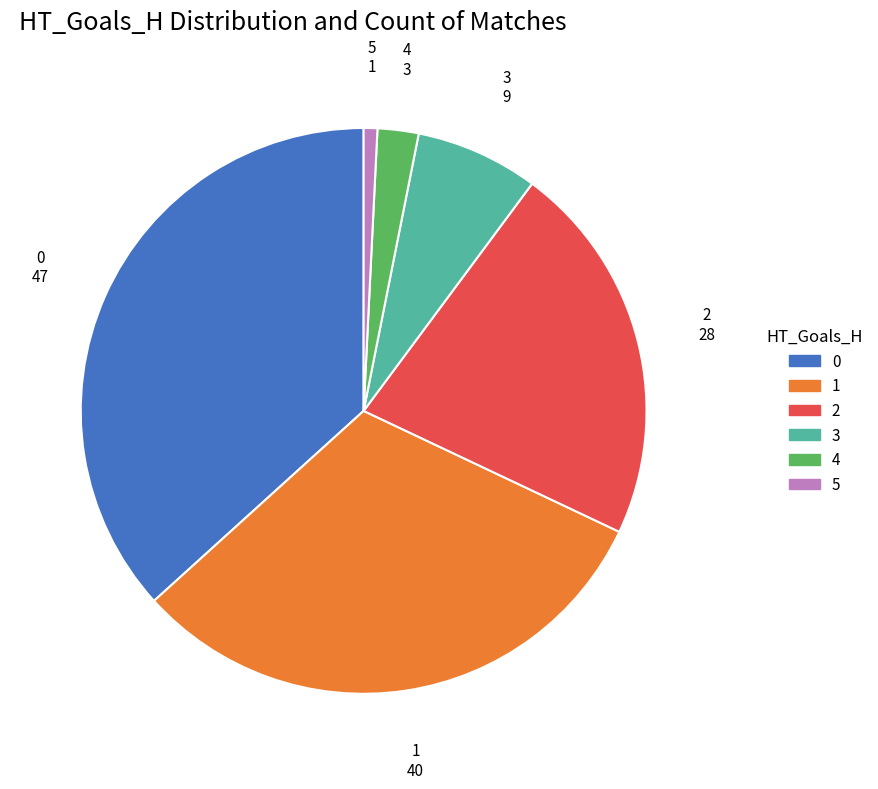

Which slice is the smallest?

5